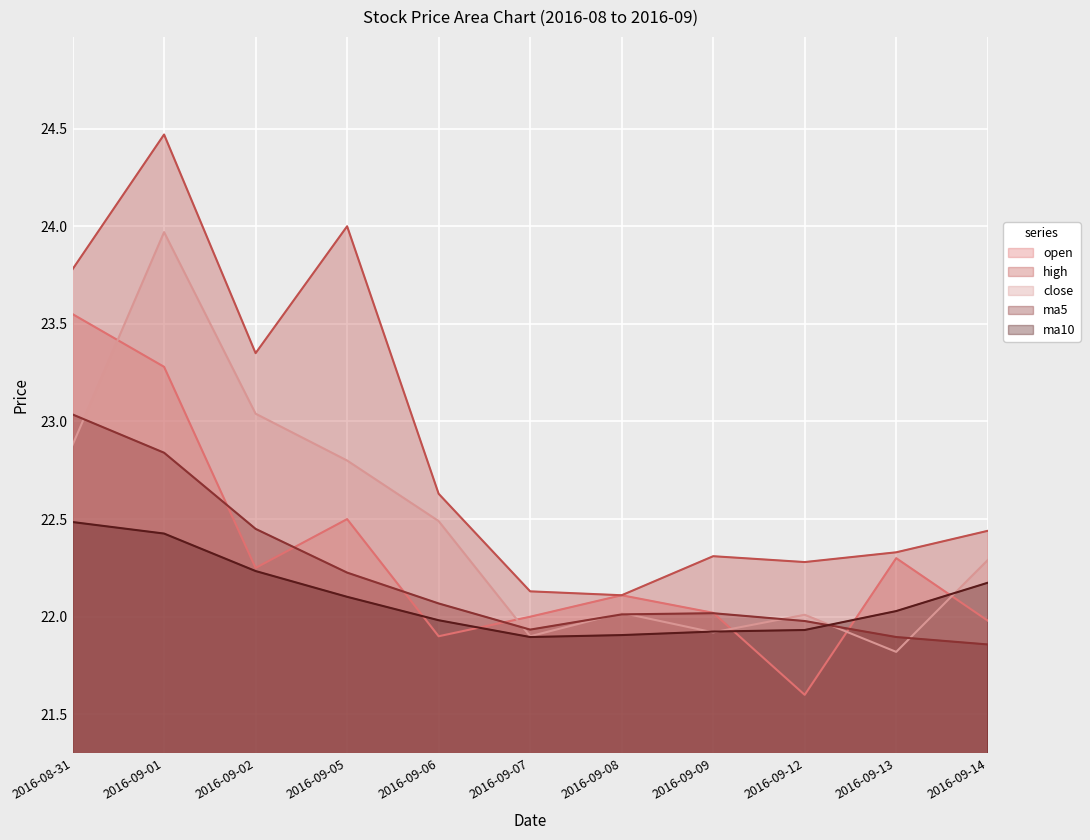

Where is the first local maximum for ma5?

2016-09-09